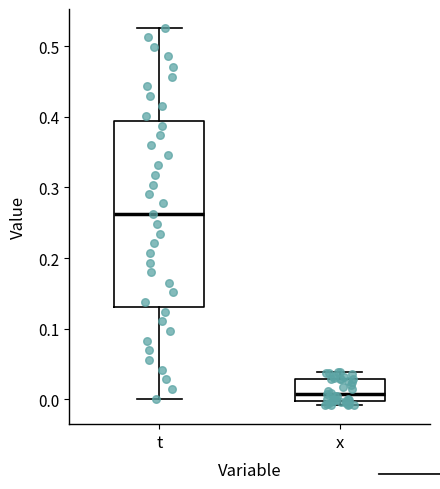

Which box has the highest median line?

t